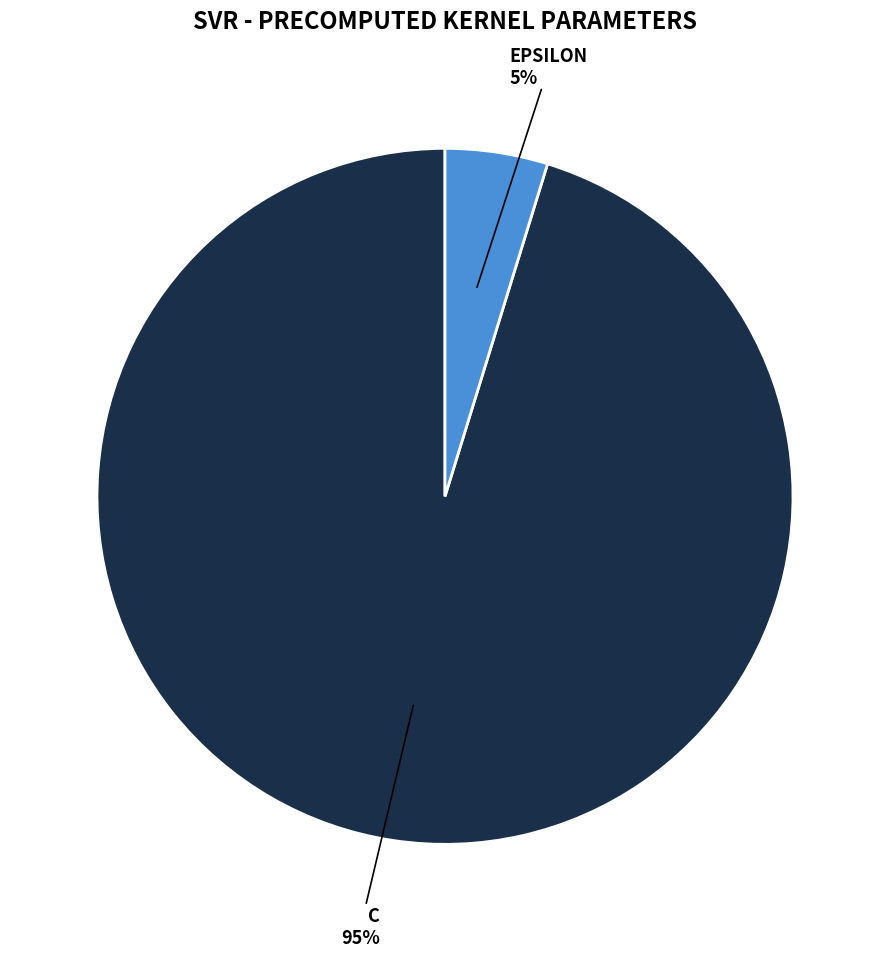

To the nearest percent, what is the difference between the largest and smallest slice percentages?

90%